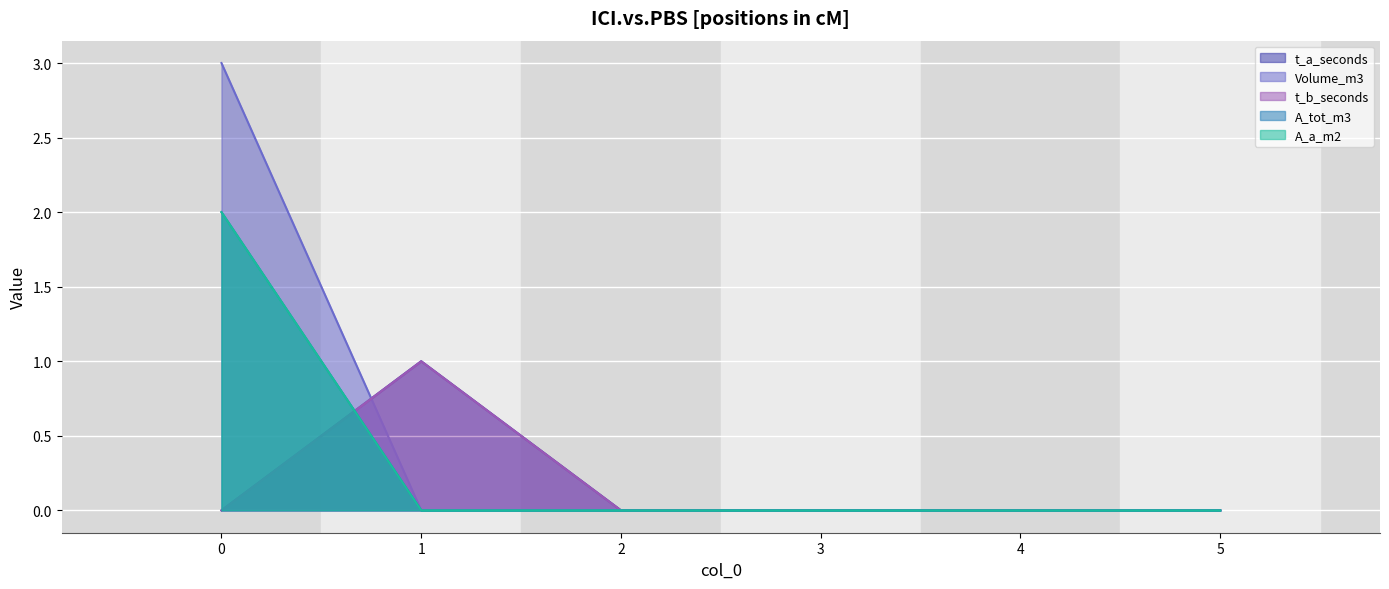

What is the sum of all A_tot_m3 values?

2